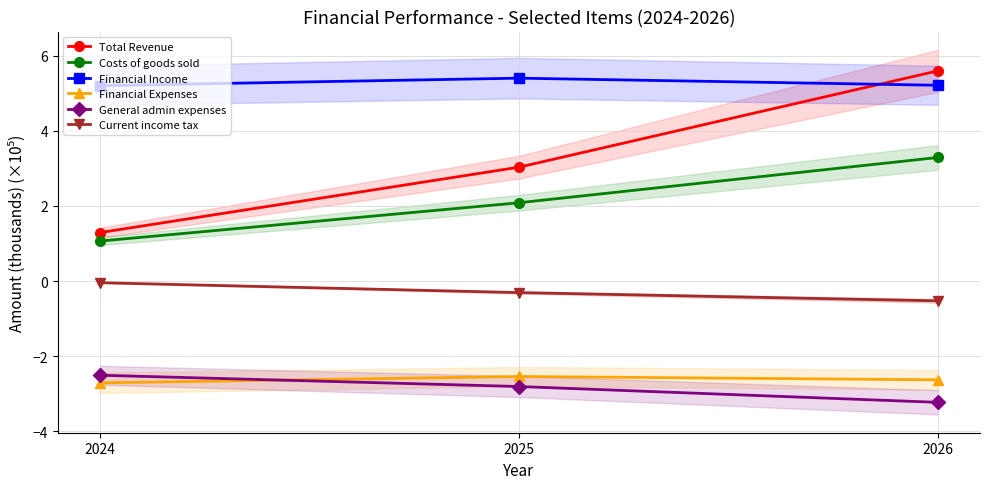

What is the value of the General admin expenses point at the 1st from the left?

-2.5